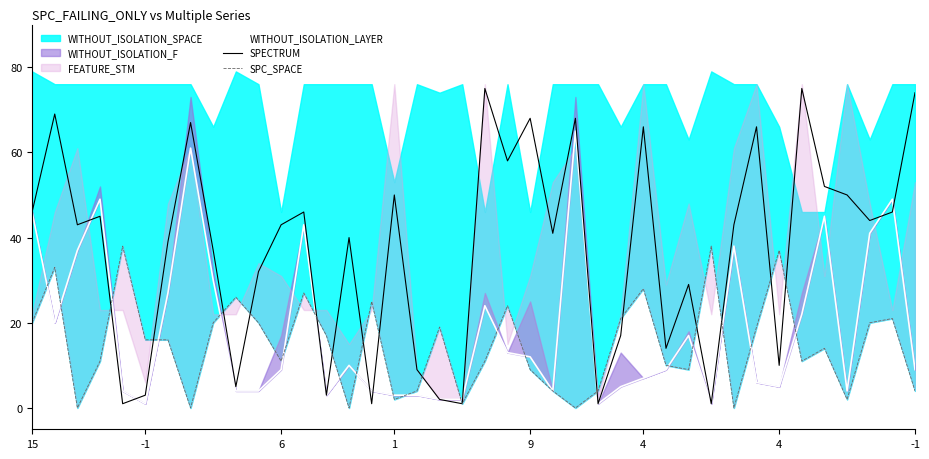

How many interior local peaks does the SPECTRUM series have?

13